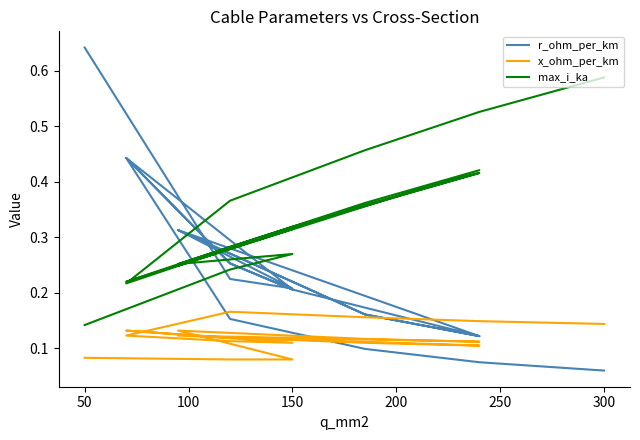

List the series in order of their overall mean, highest first.

max_i_ka, r_ohm_per_km, x_ohm_per_km